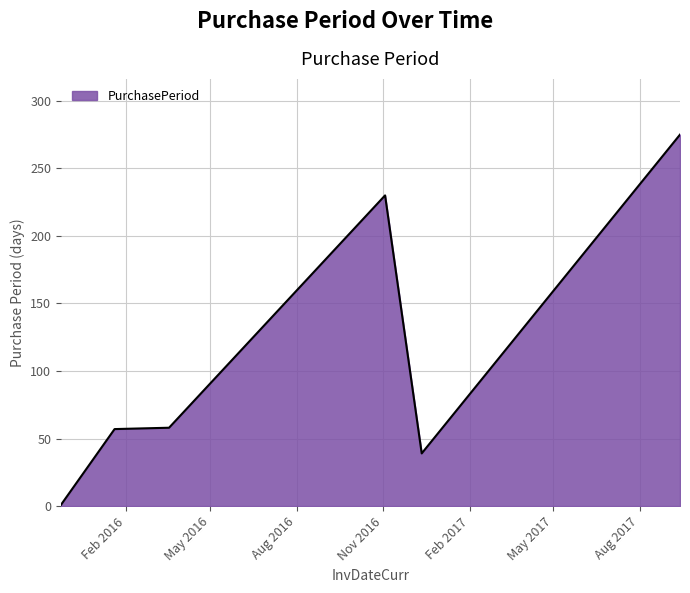

What is the minimum value shown in the chart?

1